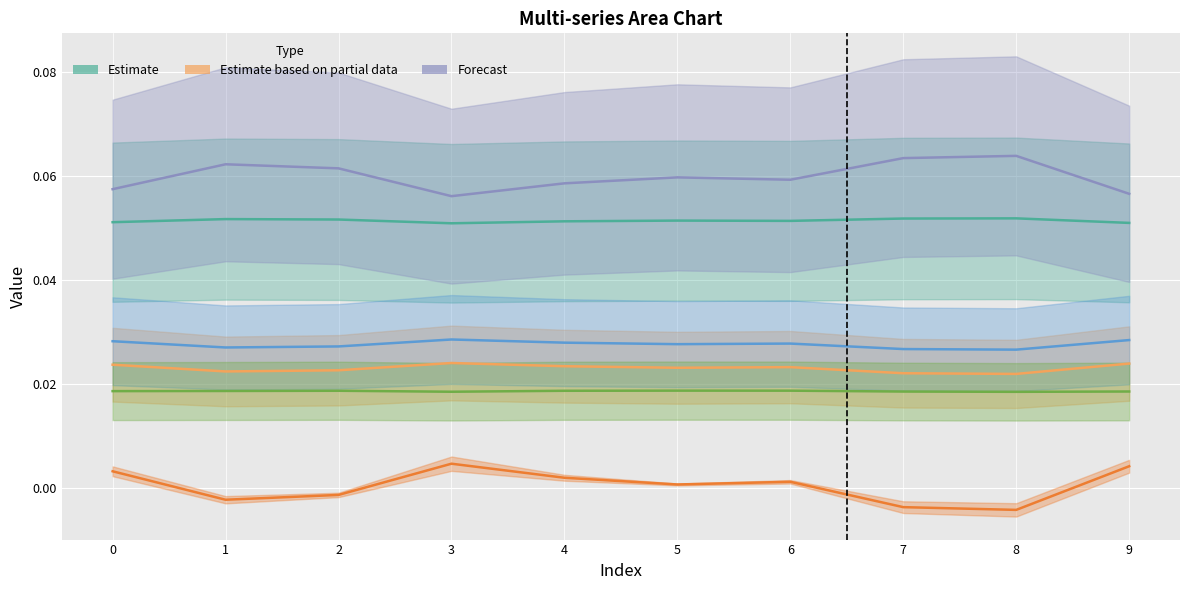

Which series has the largest range (max minus min)?

col_7